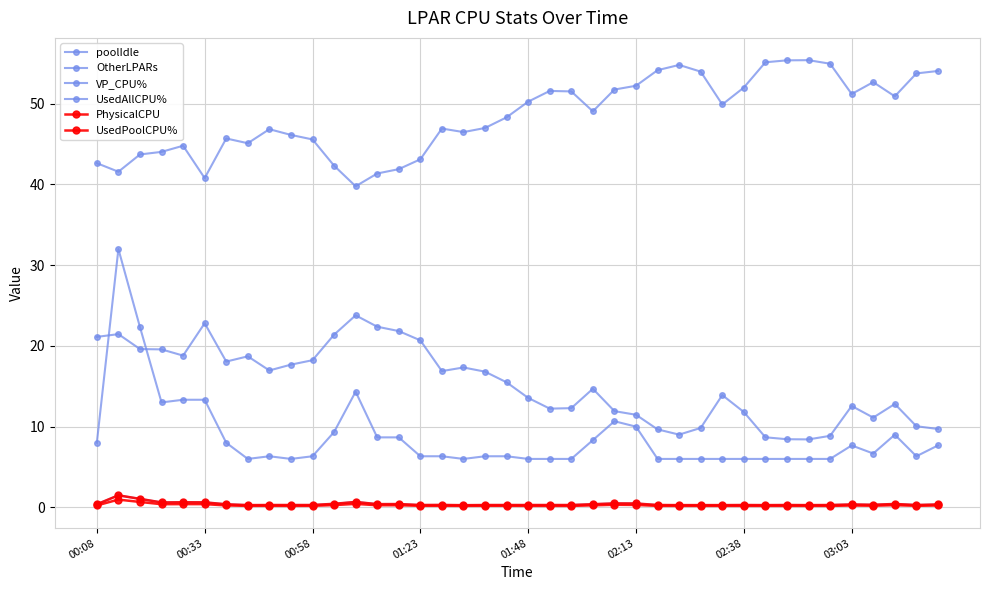

How many data points in OtherLPARs are less than 15?

20